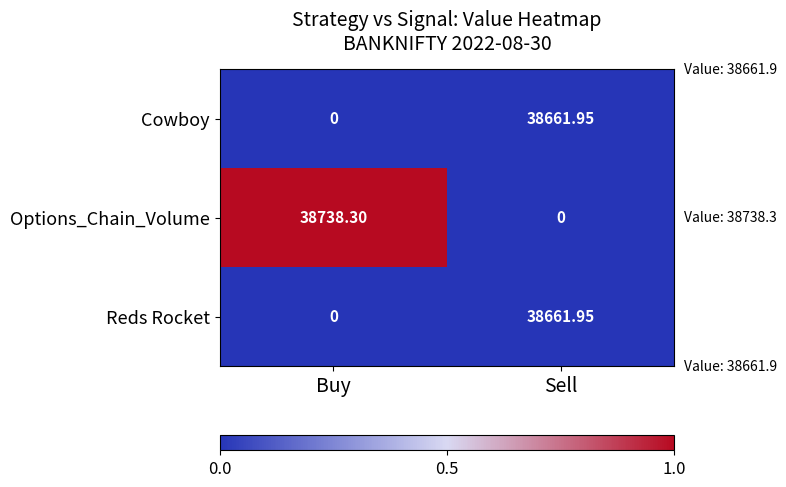

What is the spread (max minus min) of values at Buy?

38738.3